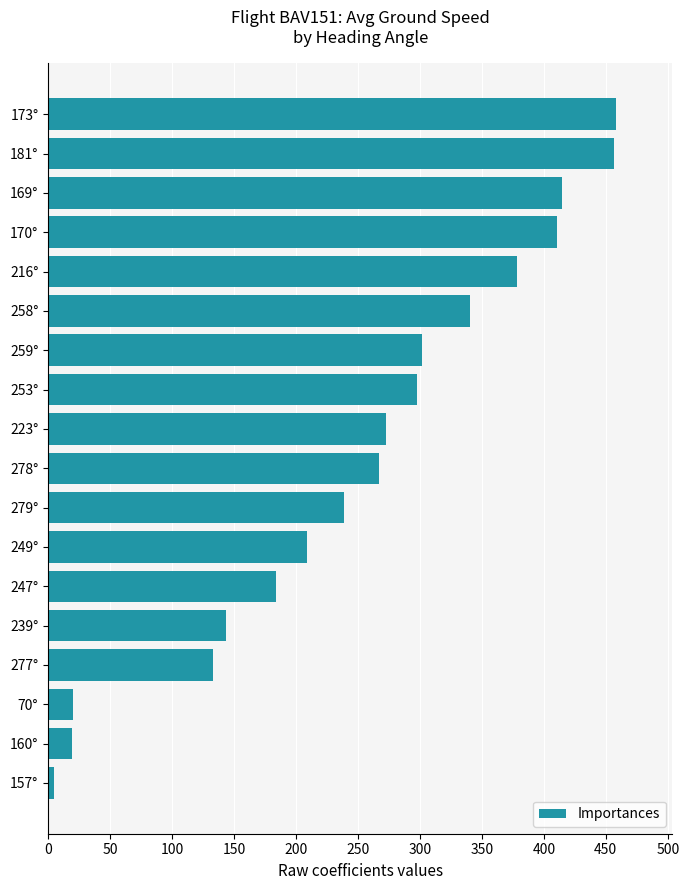

The chart shows a value of 298.0 at 253°. True or false?

True